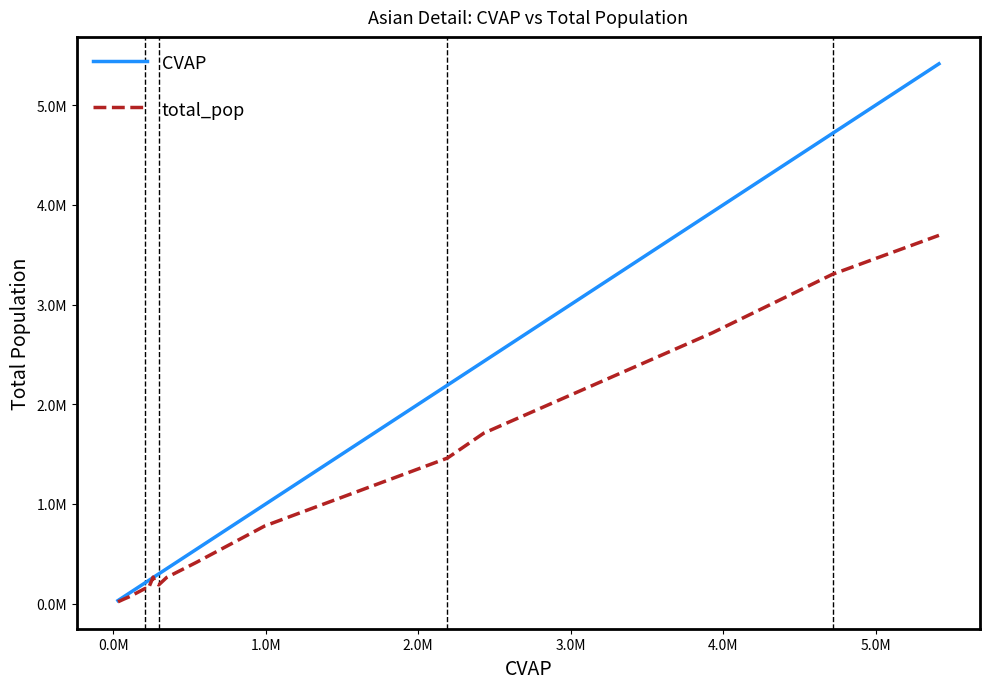

Is this an area chart (filled region under the line)?

No